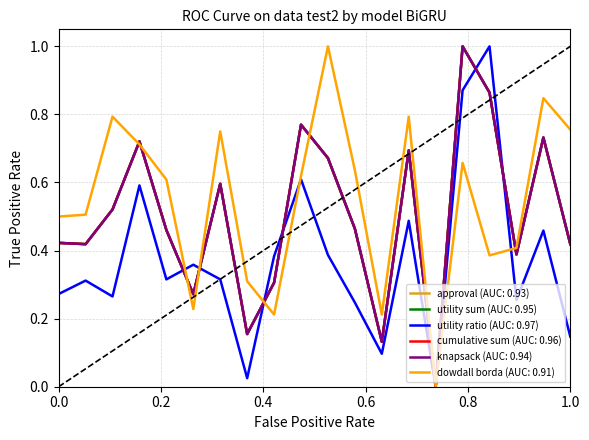

Does the chart display data point markers on the line(s)?

No